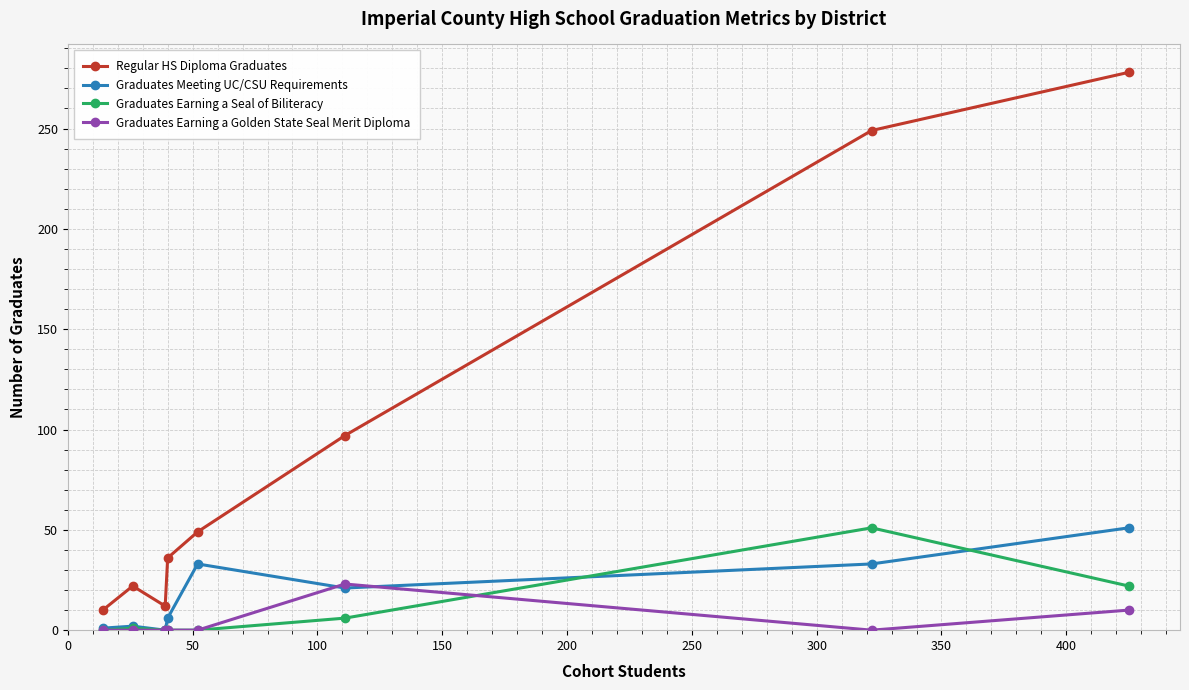

What is the minimum value for Regular HS Diploma Graduates?

10